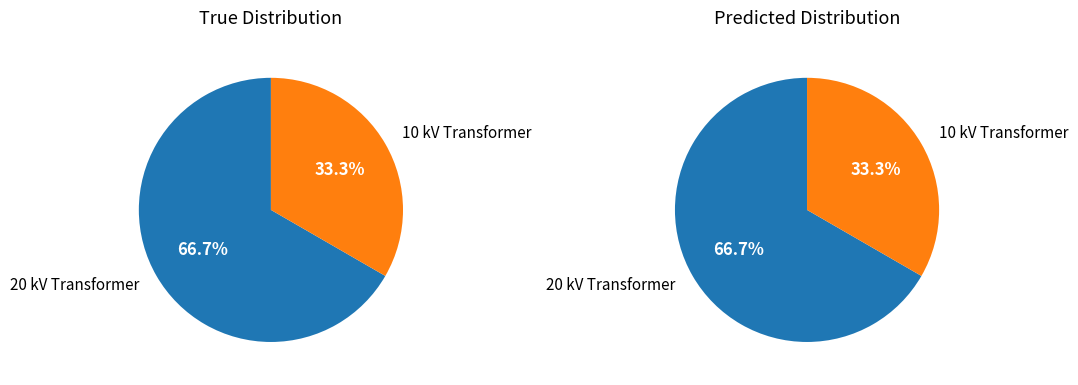

How many segments does this pie chart have?

2